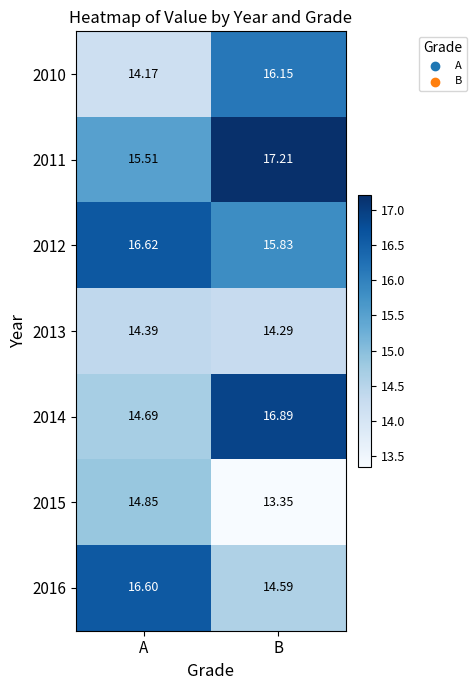

Where is 2010 nearest to the value 15?

A